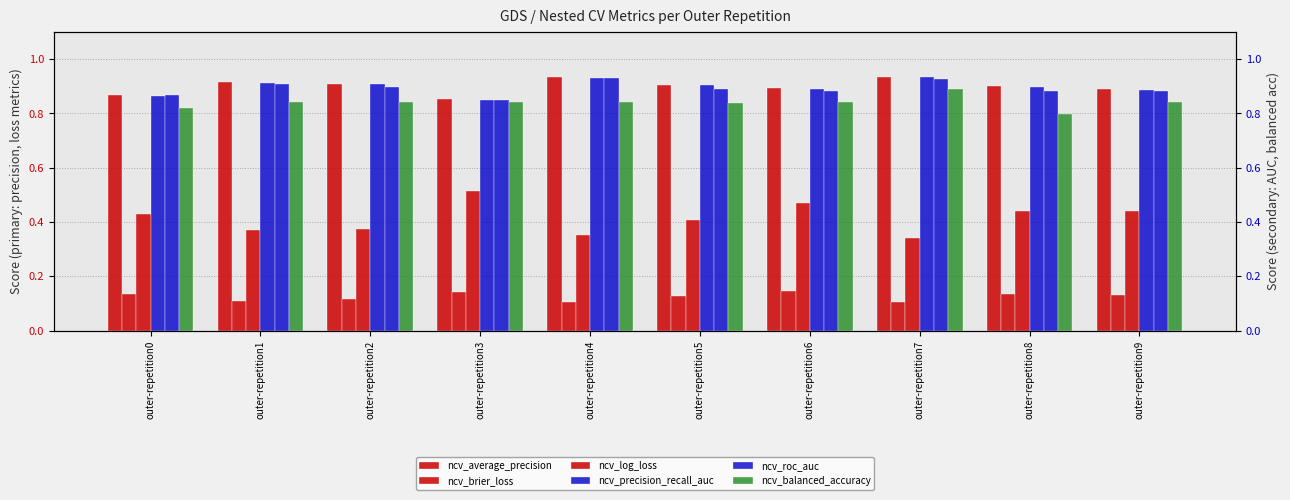

What is the sum of all ncv_precision_recall_auc values?

9.0